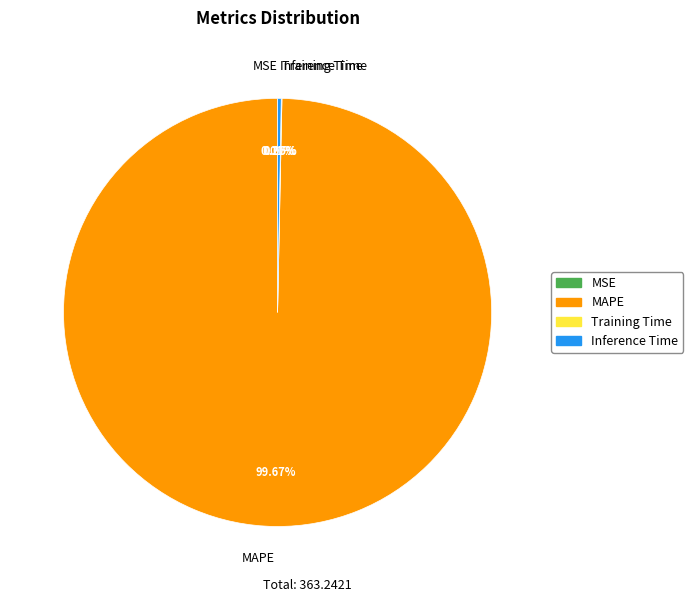

Which slice is the largest?

MAPE